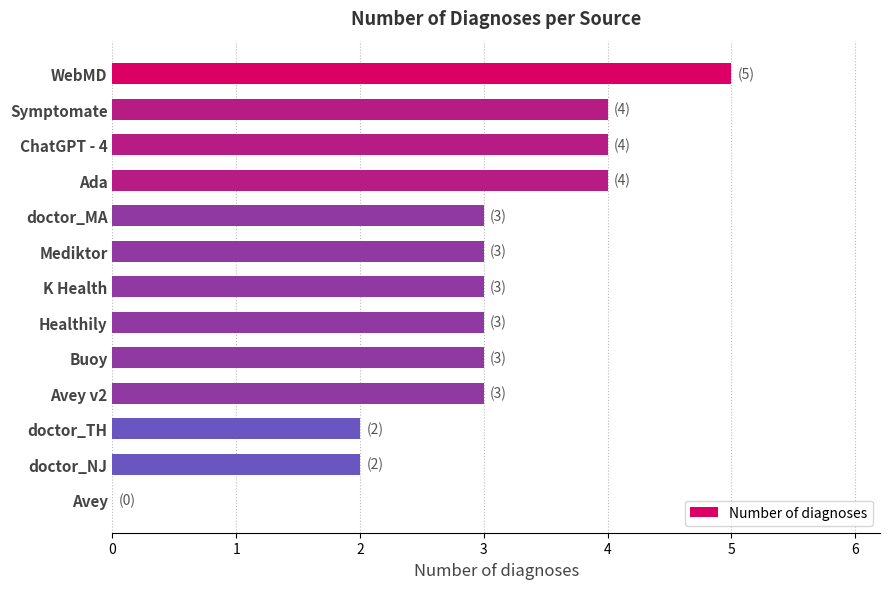

Read the value at doctor_MA.

3